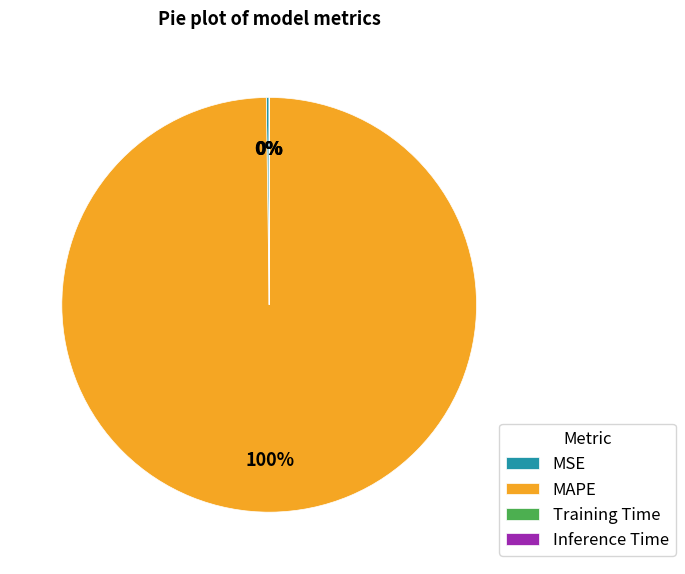

Which category has the biggest portion of the pie?

MAPE